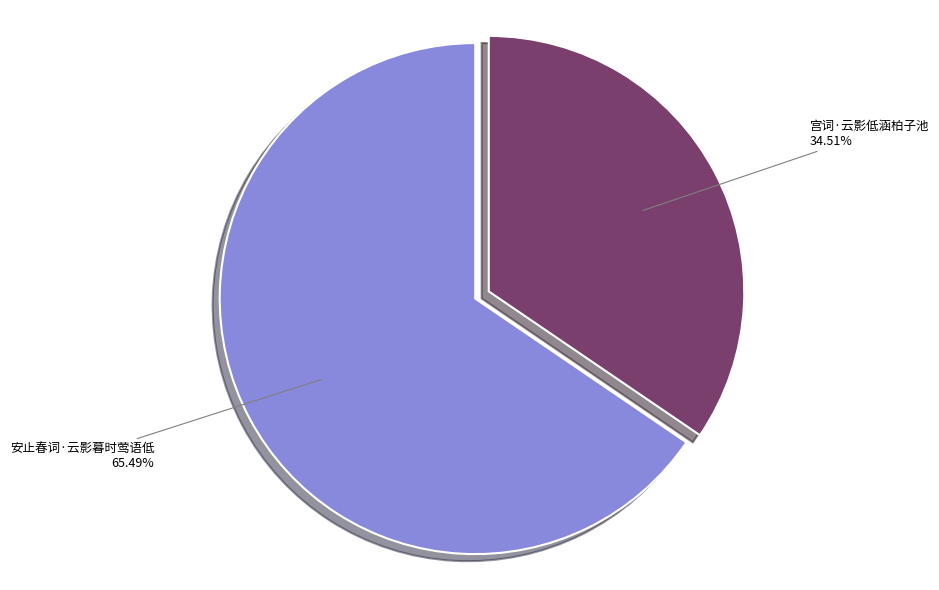

Does 宫词·云影低涵柏子池 account for over 50% of the chart?

No